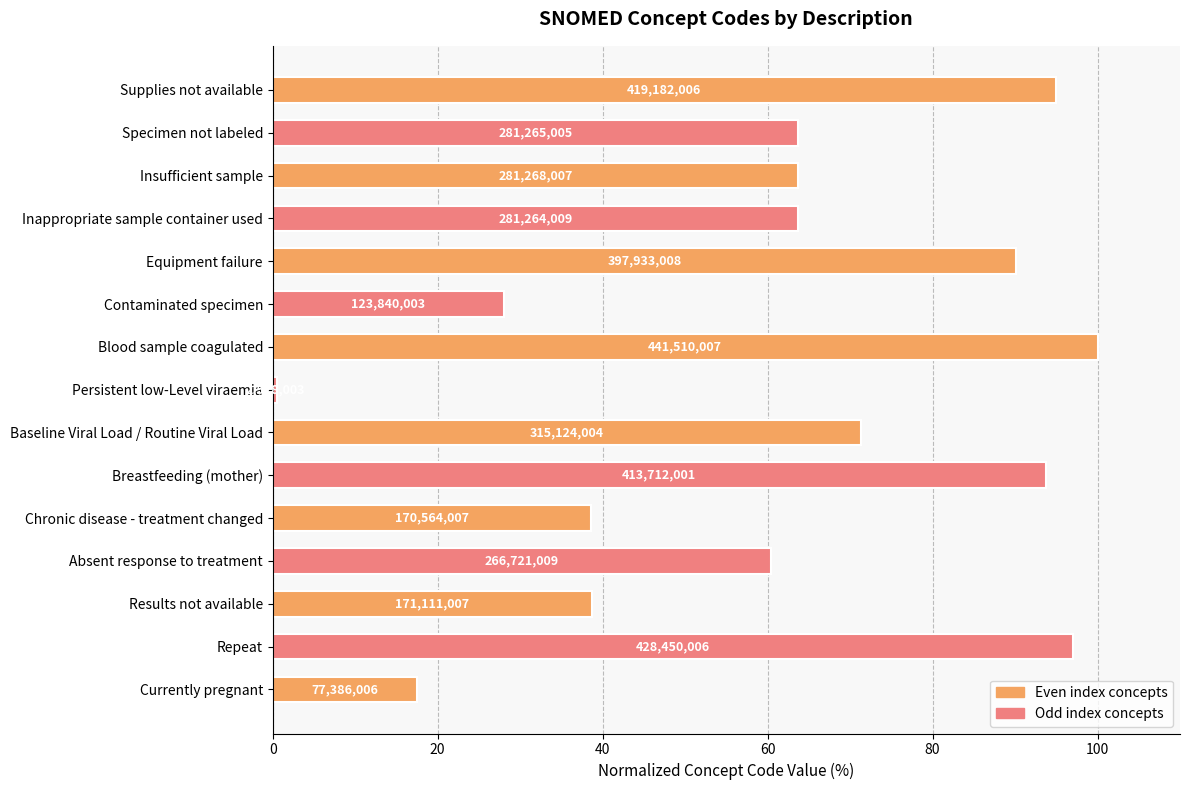

Does the chart contain any negative values?

No